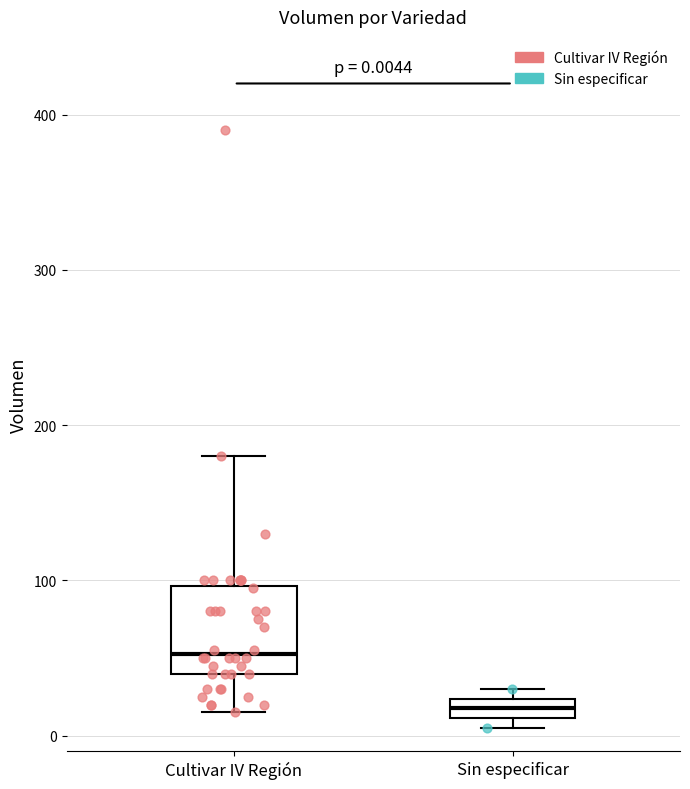

Comparing the boxes themselves (not the whiskers), which one is the tallest?

Cultivar IV Región